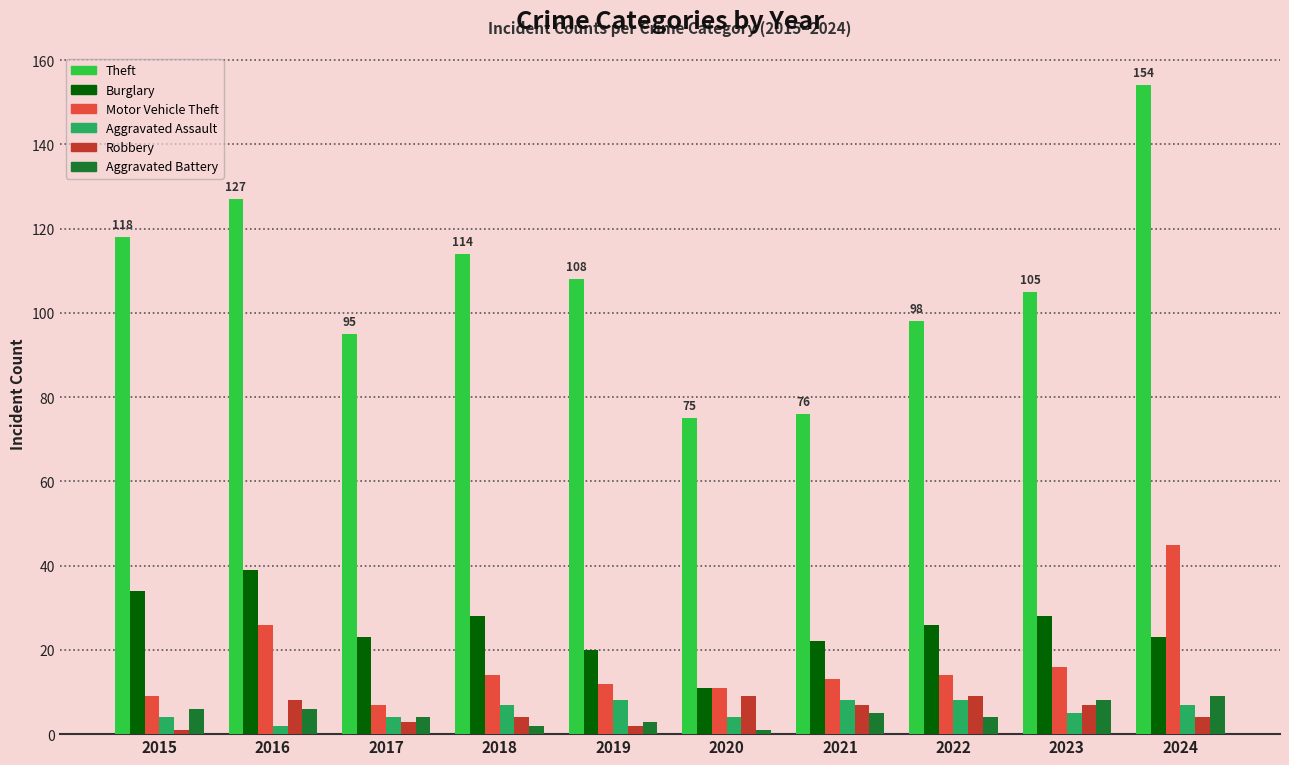

What is the minimum value shown in the chart?

1